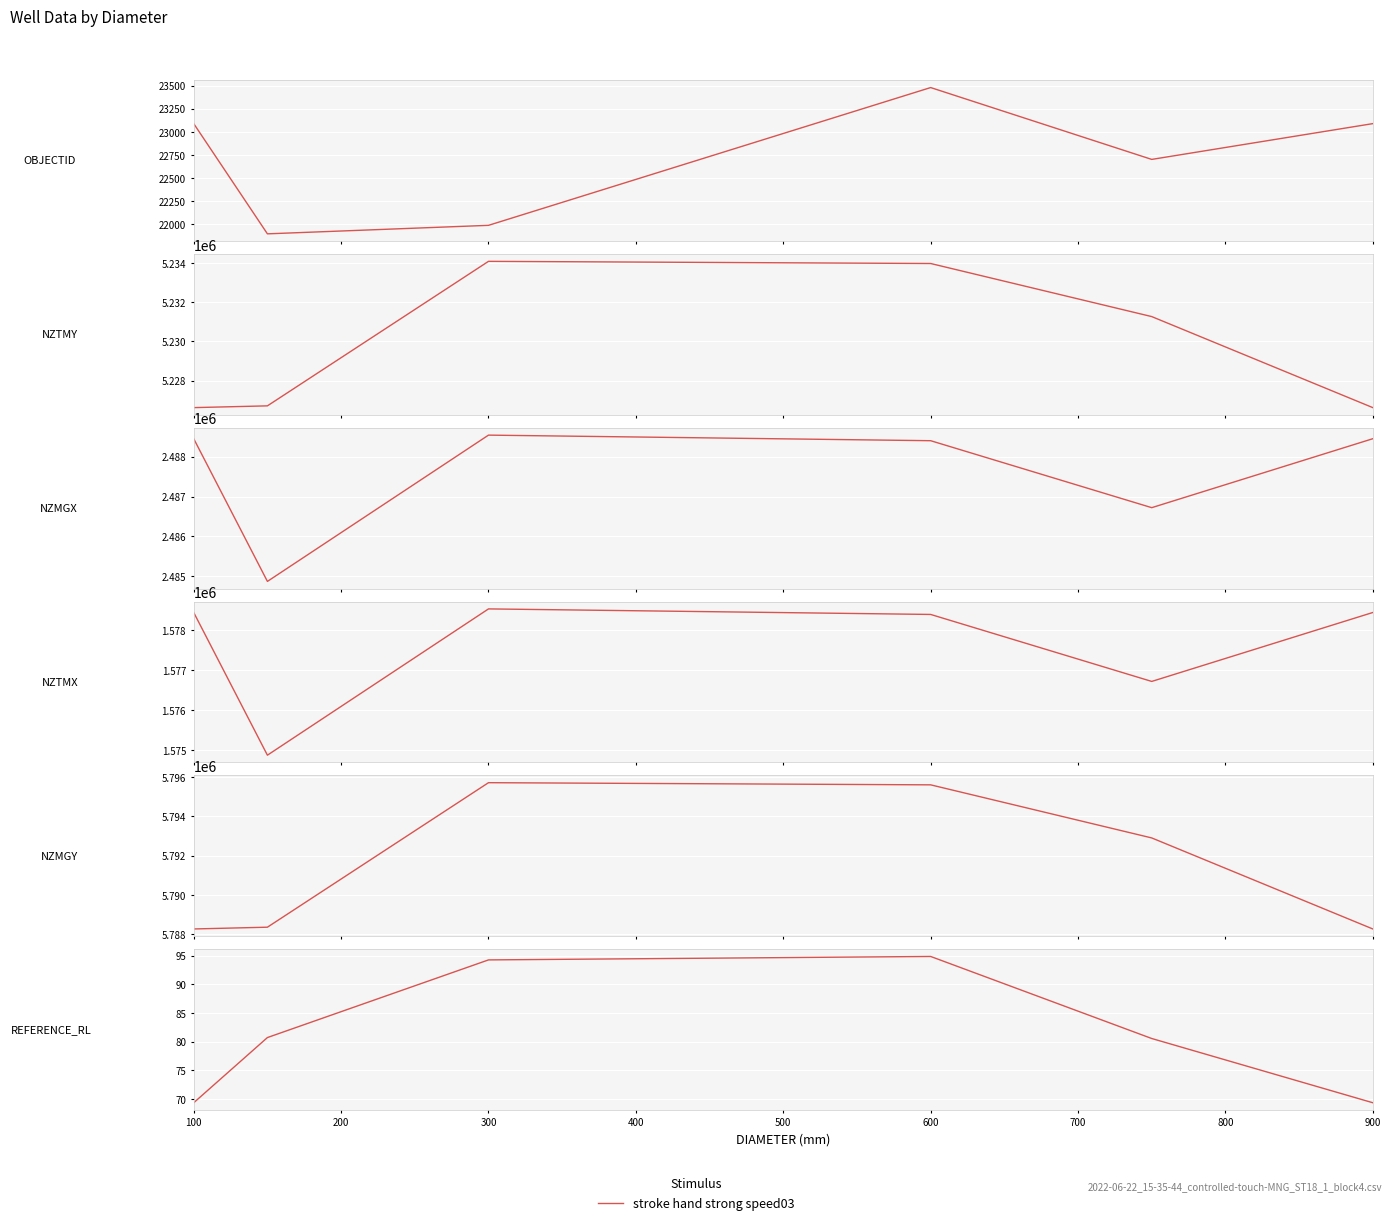

What is the difference between the NZTMY values at 100 and 300?

7448.0